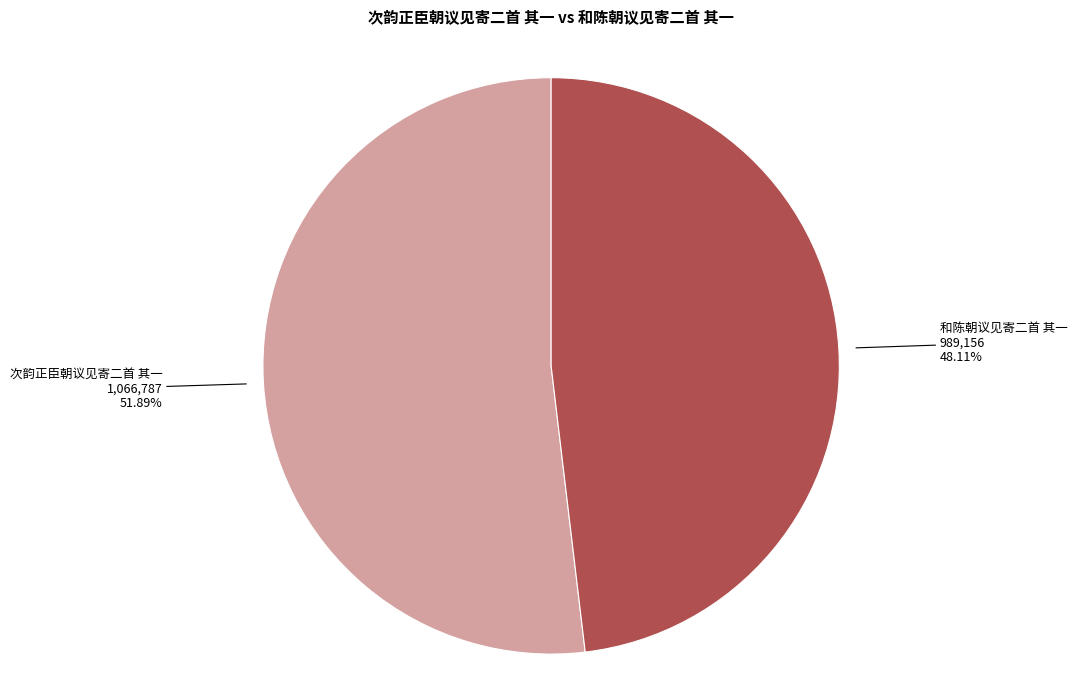

Combined, what portion of the pie is 次韵正臣朝议见寄二首 其一 and 和陈朝议见寄二首 其一?

100.0%